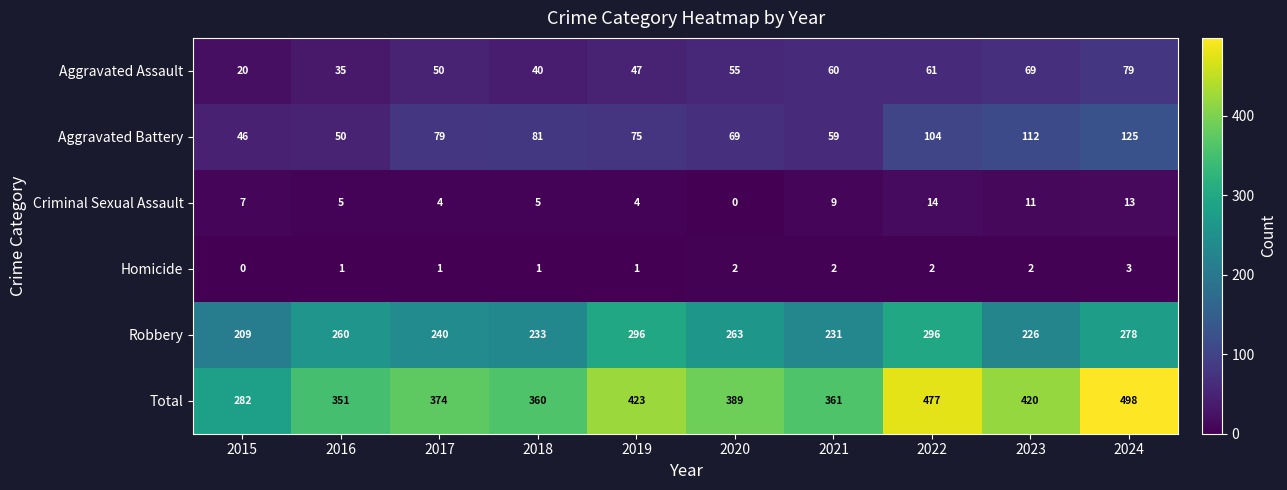

What is the greatest value displayed?

498